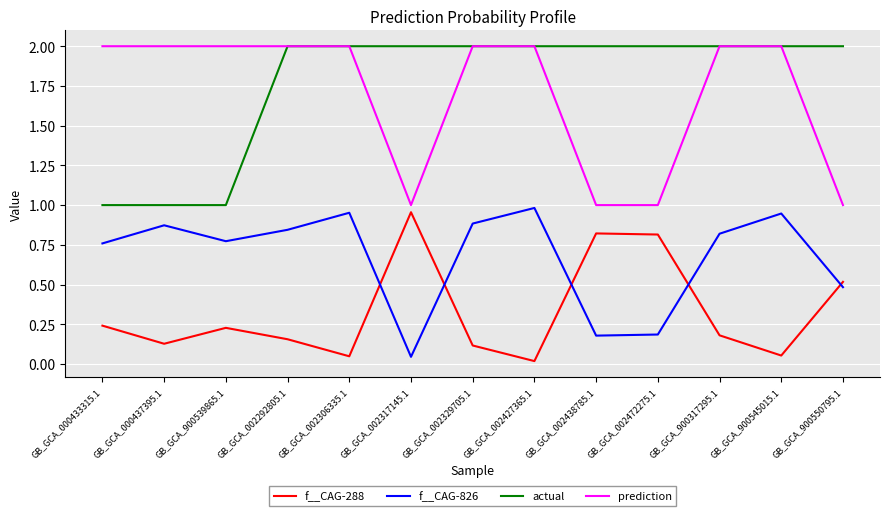

Where is f__CAG-826 nearest to the value 0?

GB_GCA_002317145.1